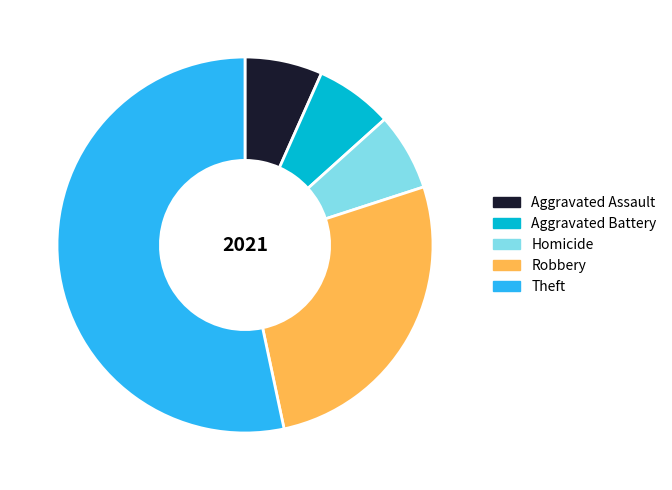

How many segments does this pie chart have?

5